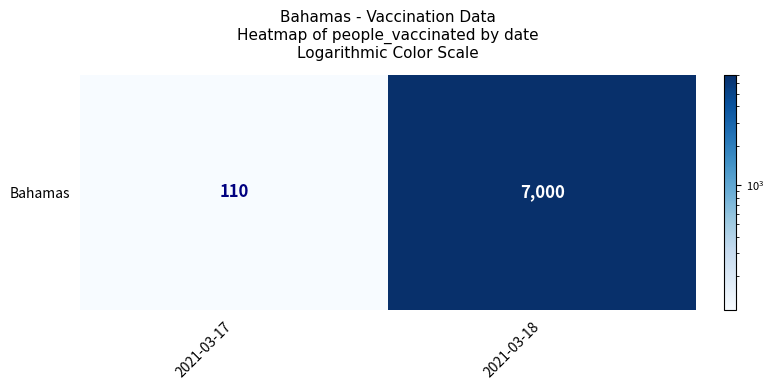

List the labels in order of value, largest first.

2021-03-18, 2021-03-17